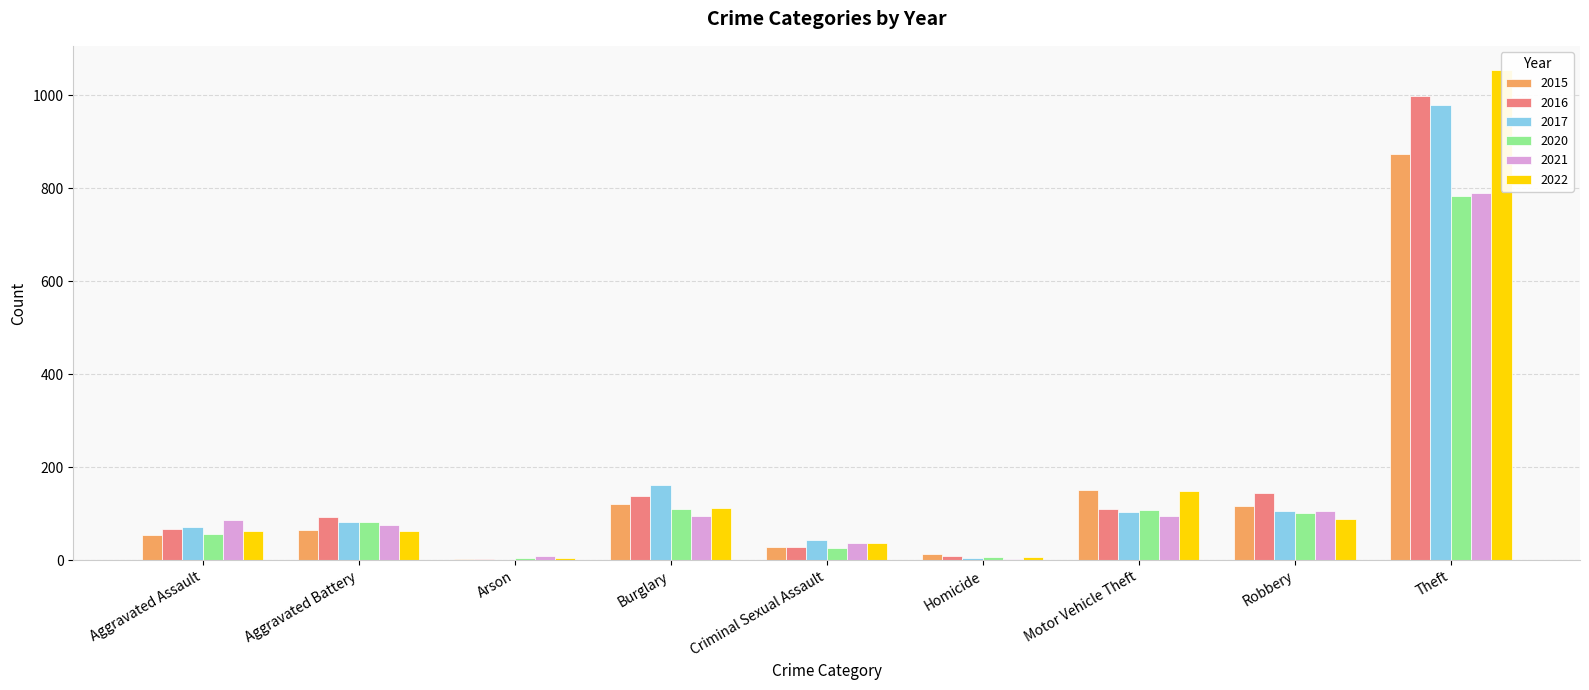

At how many categories does at least one series exceed 863?

1